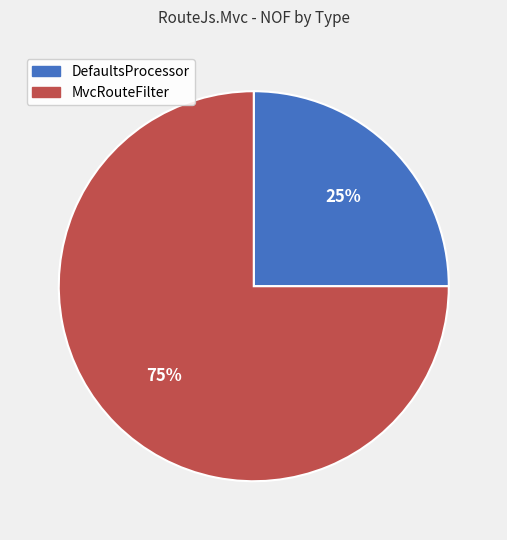

To the nearest percent, what is the difference between the largest and smallest slice percentages?

50%